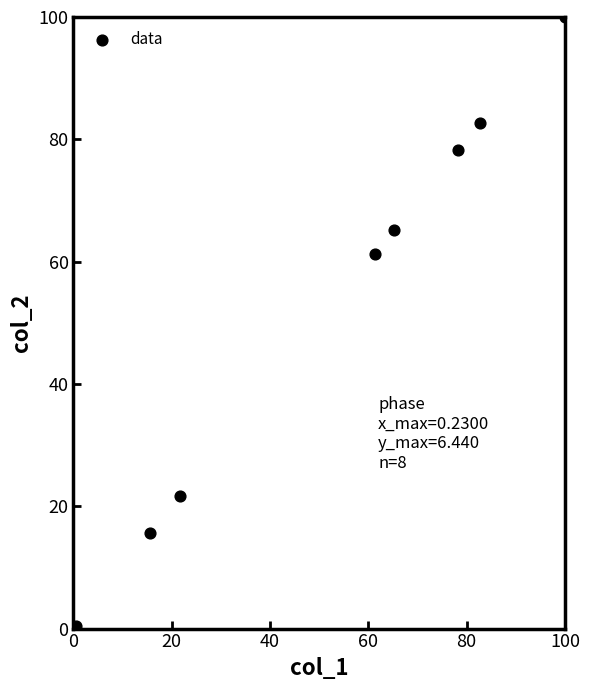

What is the range of X values (max minus min)?

99.6